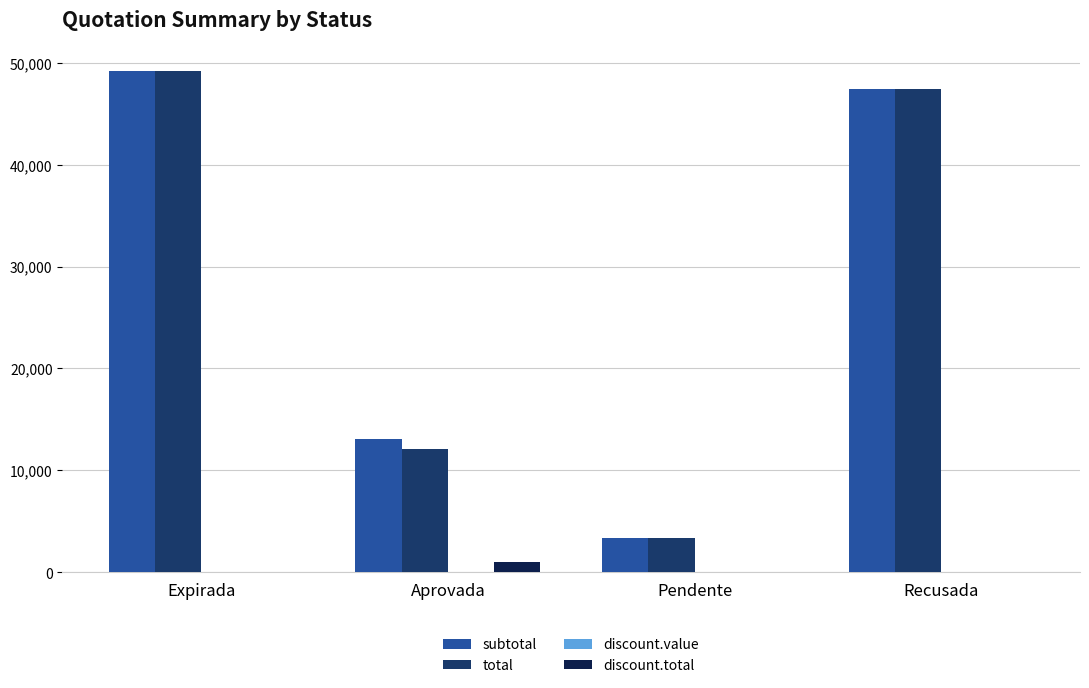

How many groups of bars are there?

4